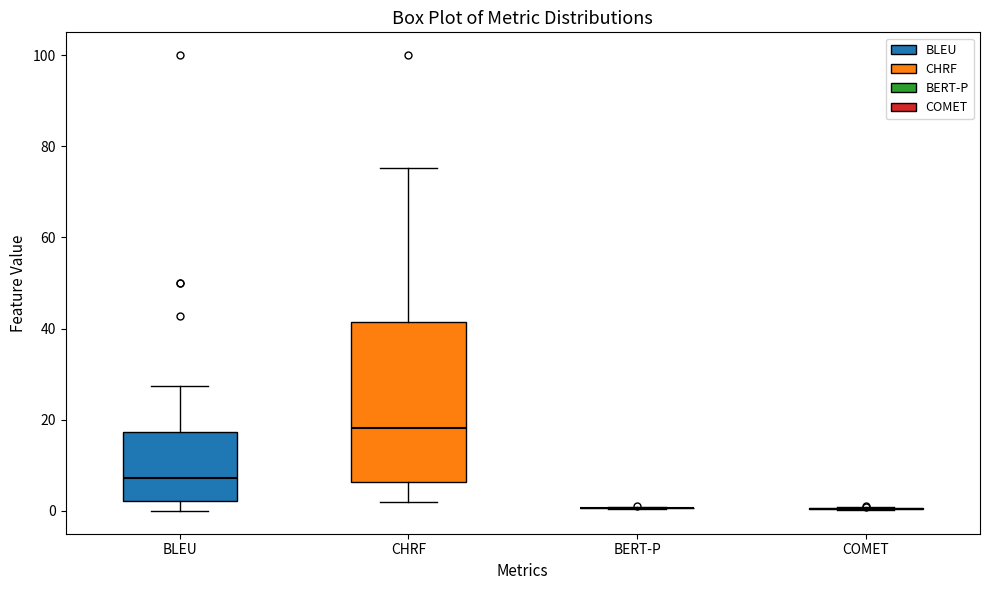

Reading left to right, transcribe this box plot: for each box, give where its median line is, the range the box spans, and where its two whiskers end, as read against the y-axis. The values are not printed on the chart, so give them approximately, as read against the axis.

BLEU: median 8, box 2 to 18, whiskers 0 to 28
CHRF: median 18, box 6 to 42, whiskers 2 to 76
BERT-P: box collapsed to a line at 0, whiskers 0 to 0
COMET: box collapsed to a line at 0, whiskers 0 to 0